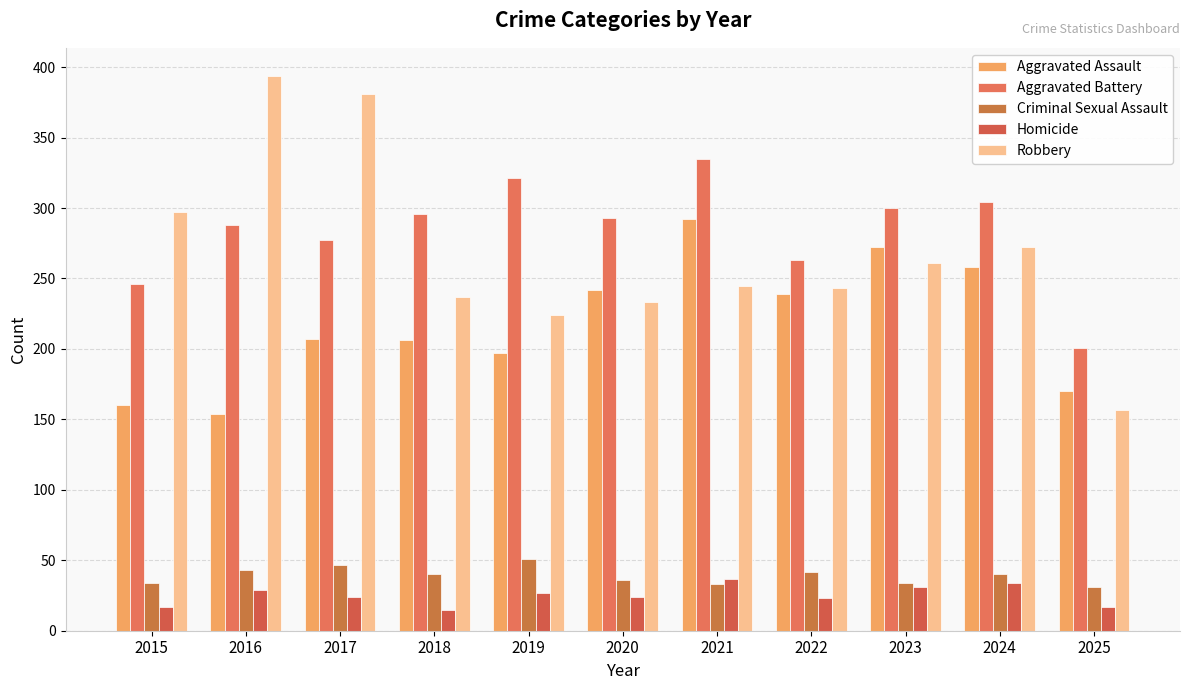

What is the smallest value displayed?

15